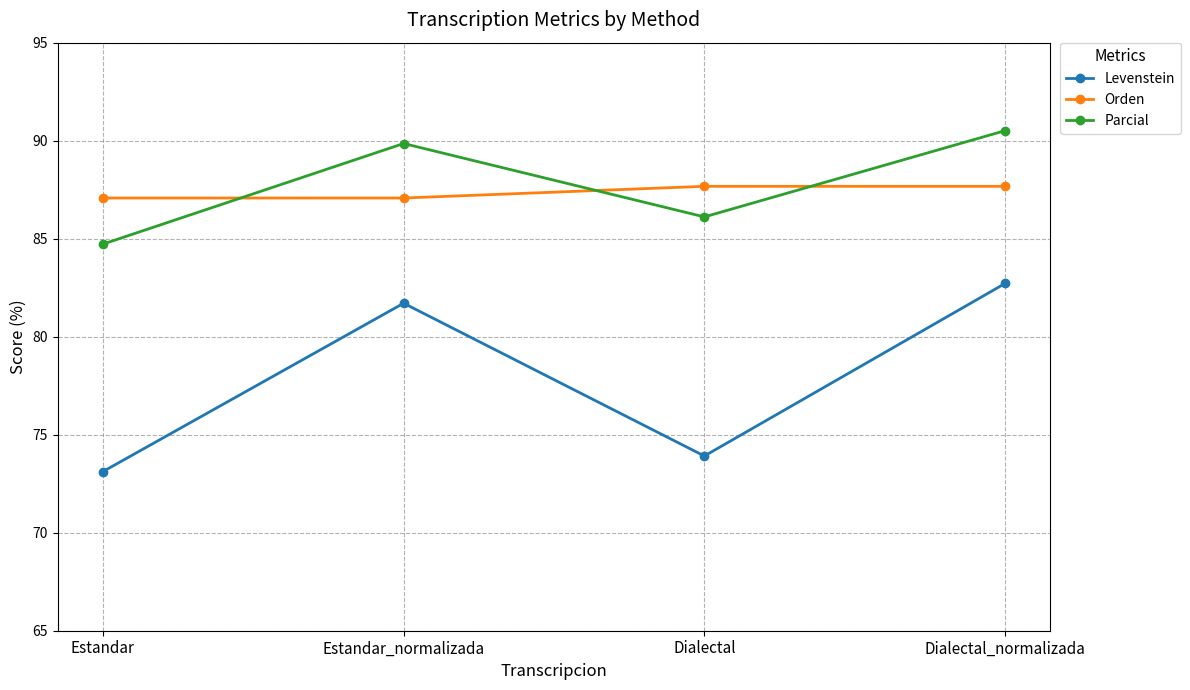

What is the maximum value shown in the chart?

90.5